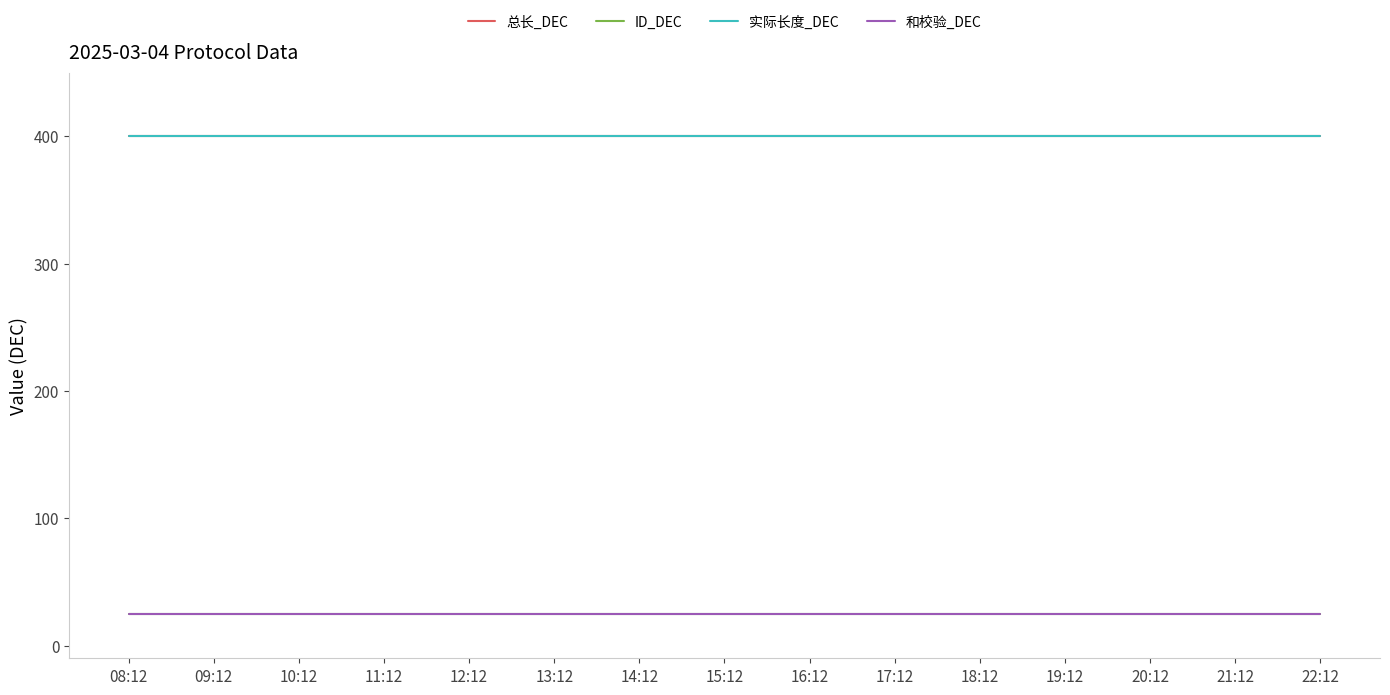

At which label is ID_DEC closest to 25?

08:12